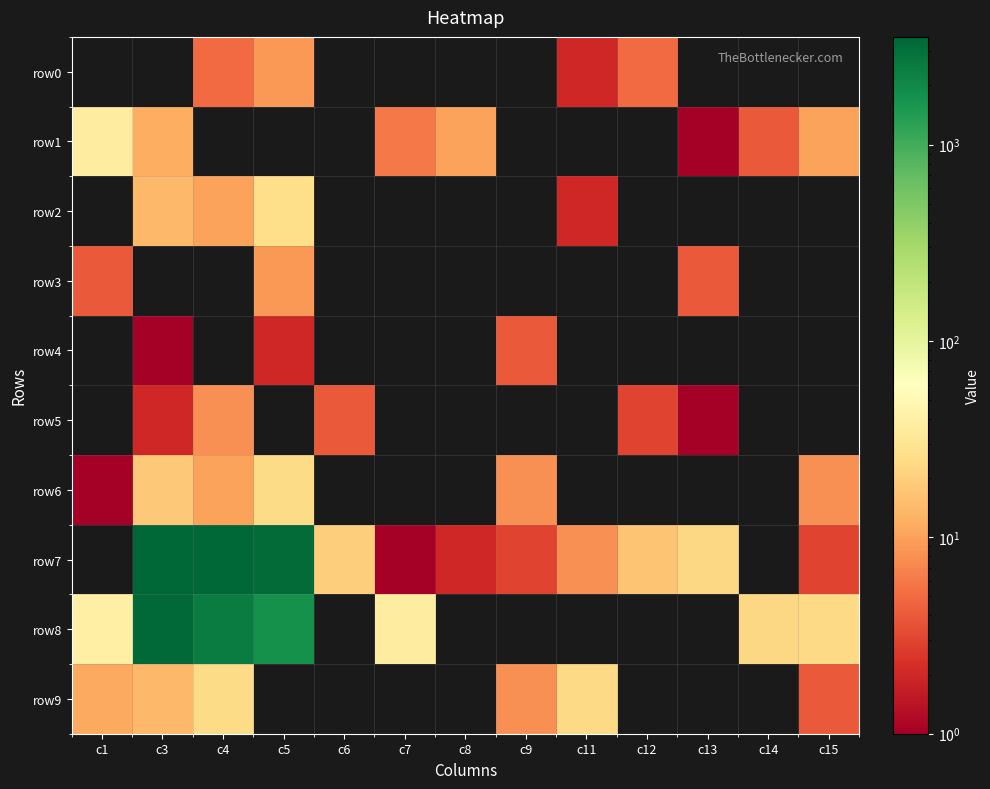

At which category does the chart reach its minimum across all series?

c1